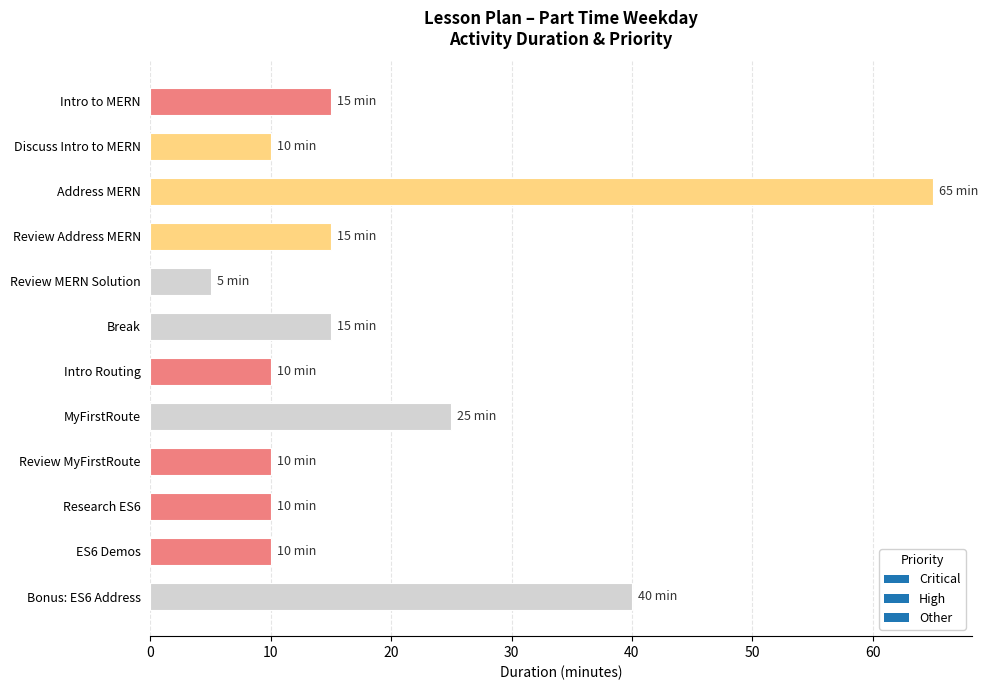

The chart shows a value of 10 at Intro Routing. True or false?

True